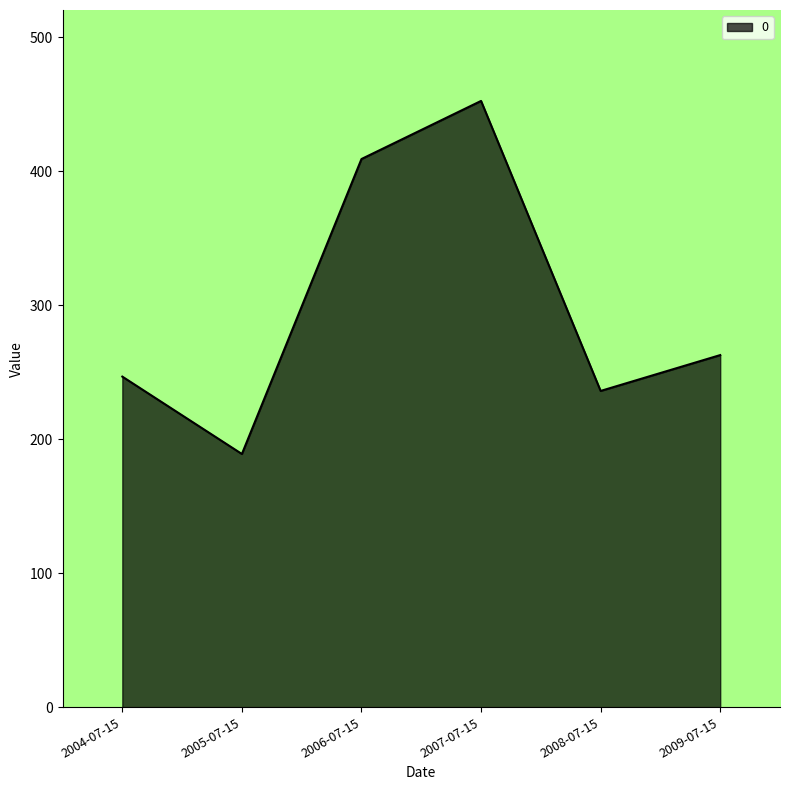

Where is the data nearest to the value 320?

2009-07-15